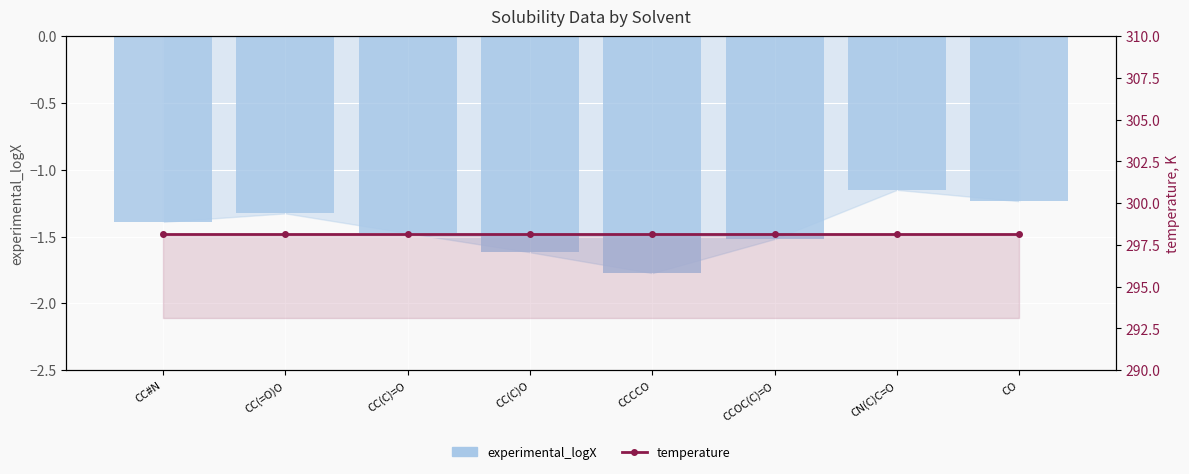

What is the sum of all temperature values?

2385.2